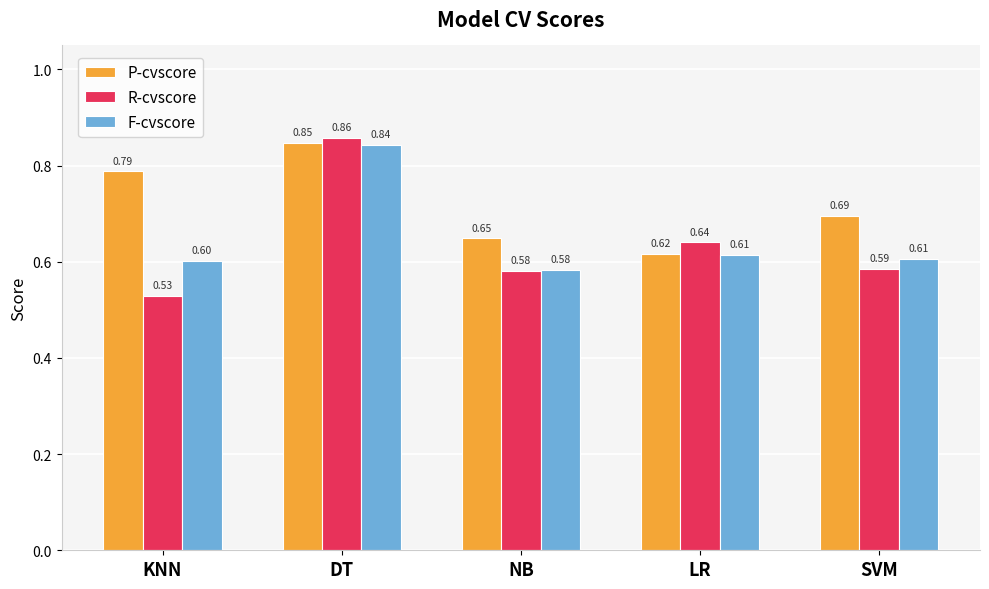

What is the label of the 4th bar from the left?

LR